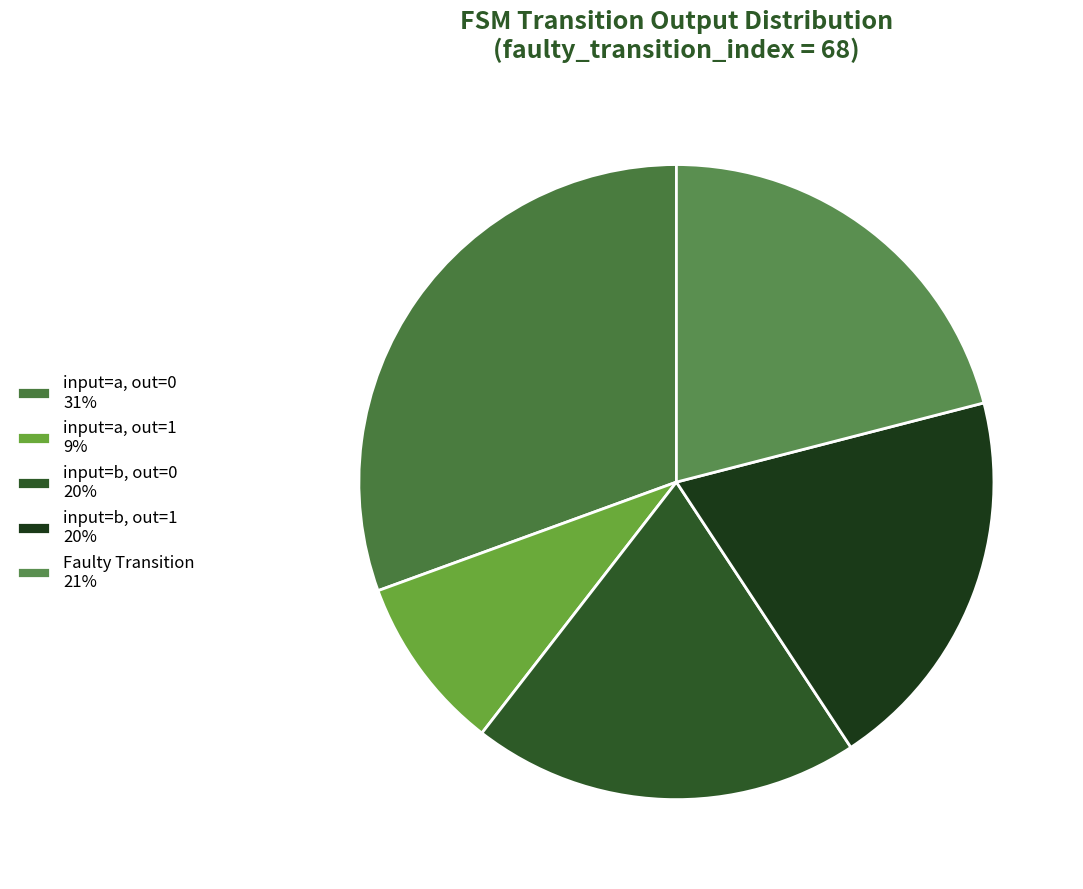

How many segments does this pie chart have?

5